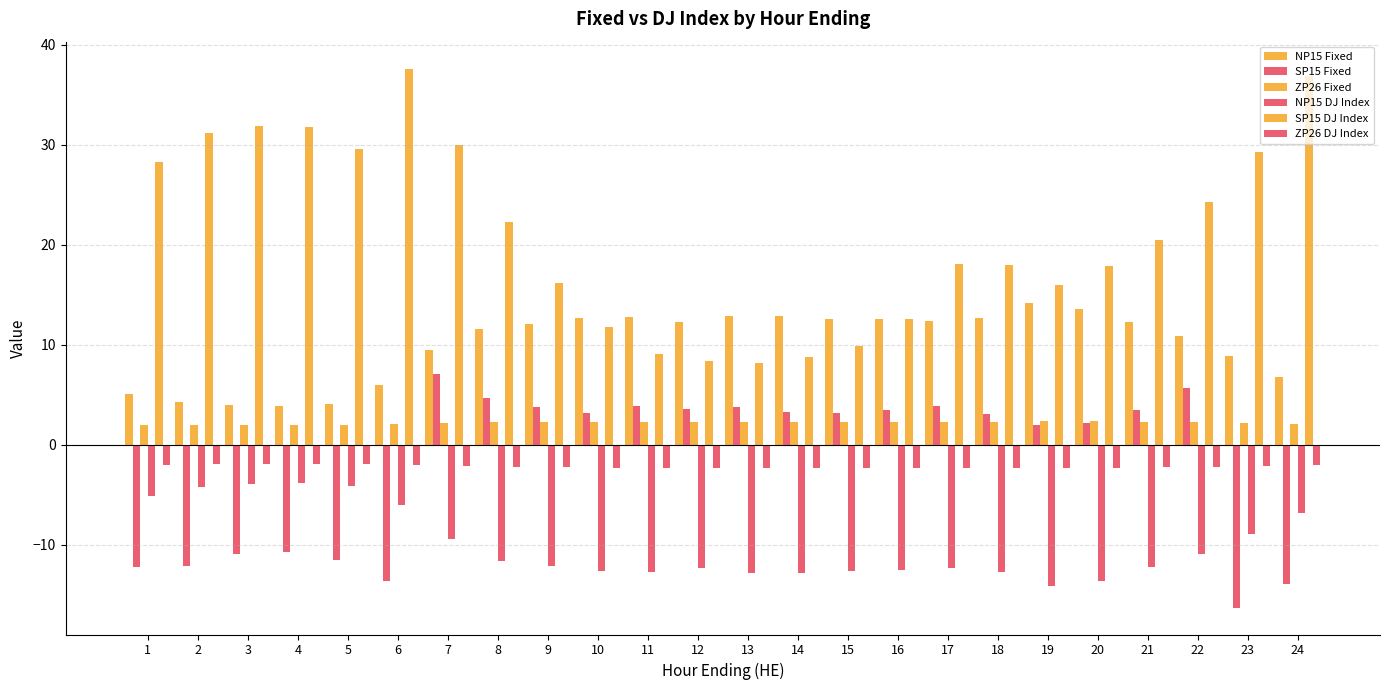

How many distinct data groups are displayed?

6